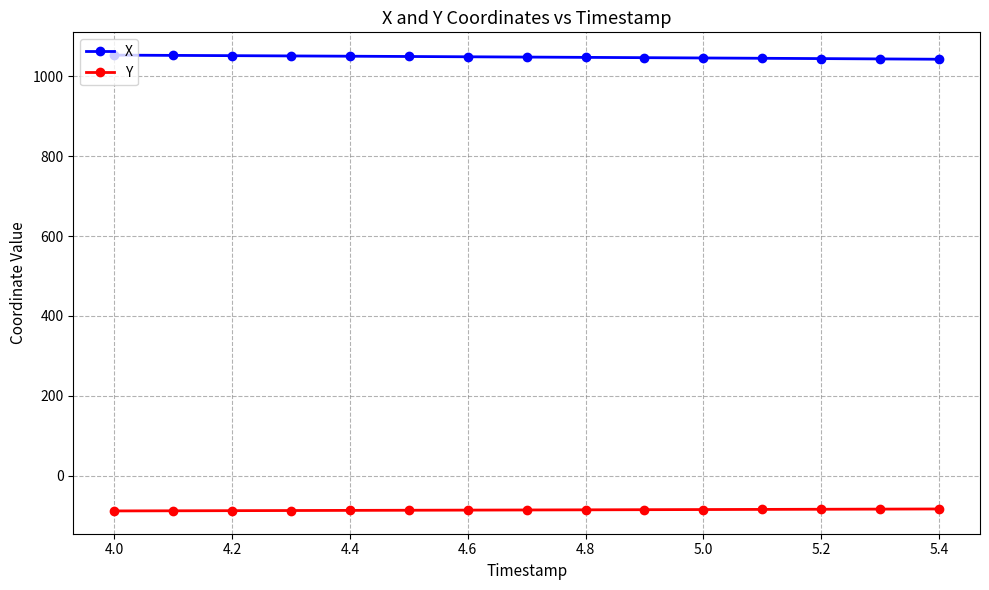

List the series in order of their peak value, highest first.

X, Y